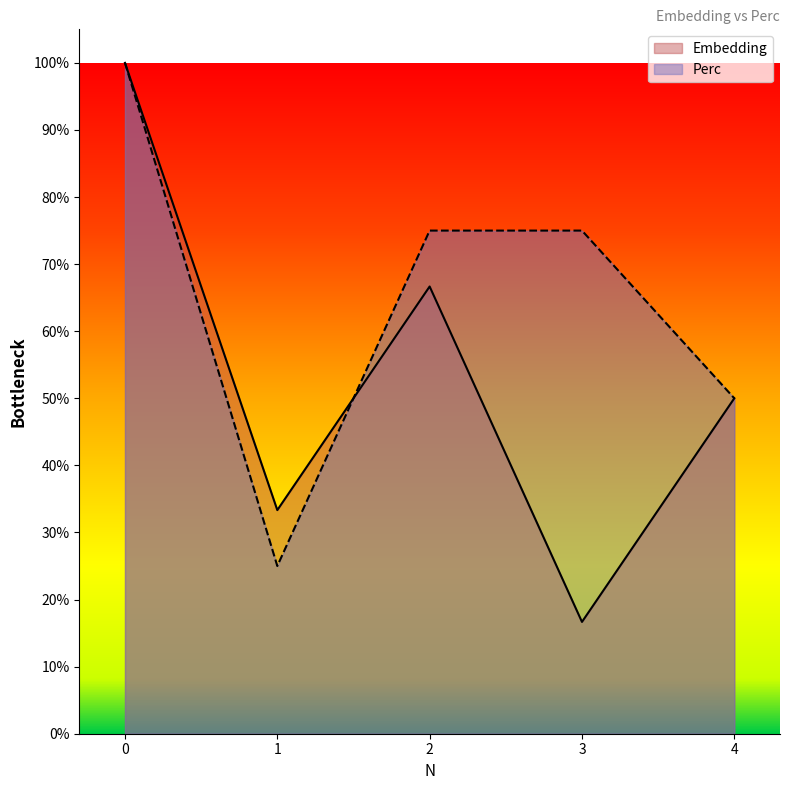

True or false: Embedding and Perc intersect in this chart.

True